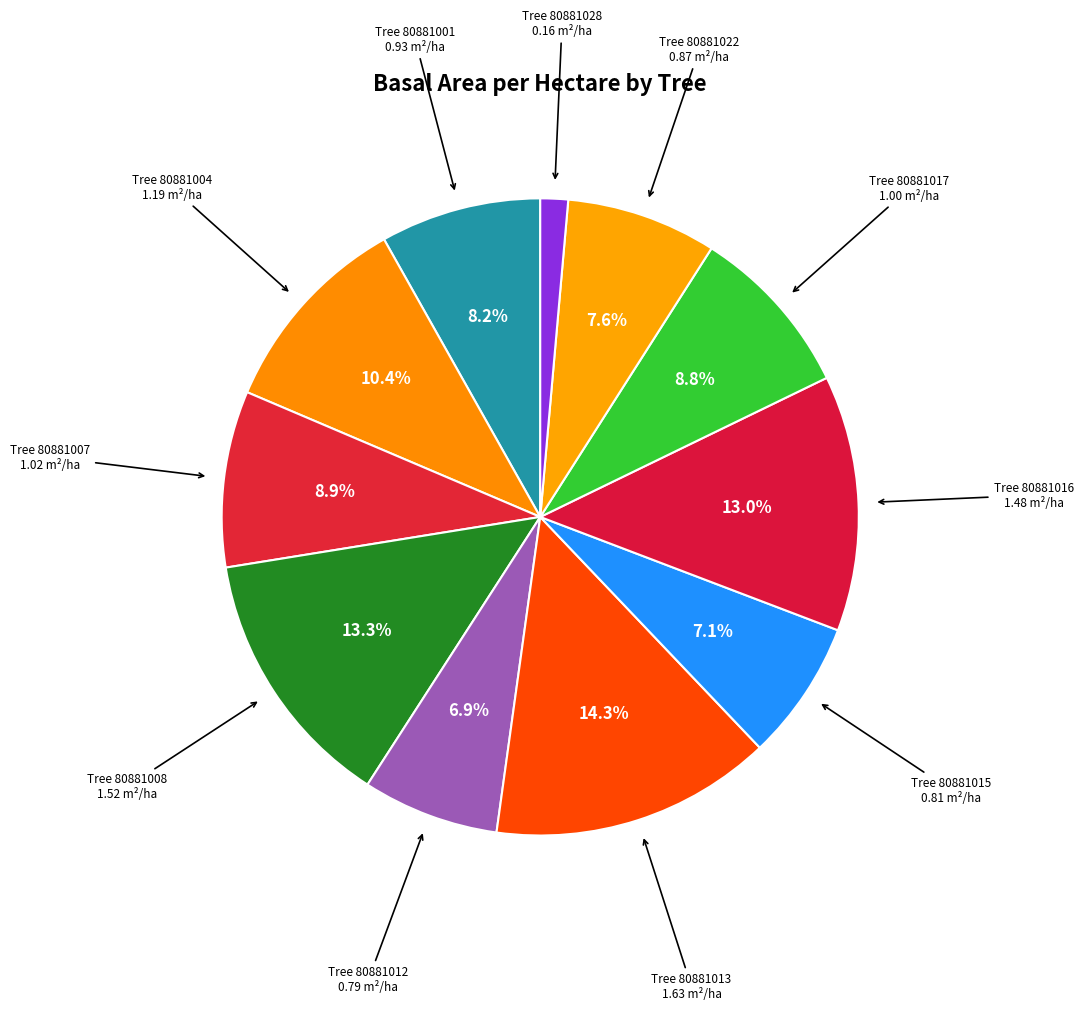

How many segments does this pie chart have?

11